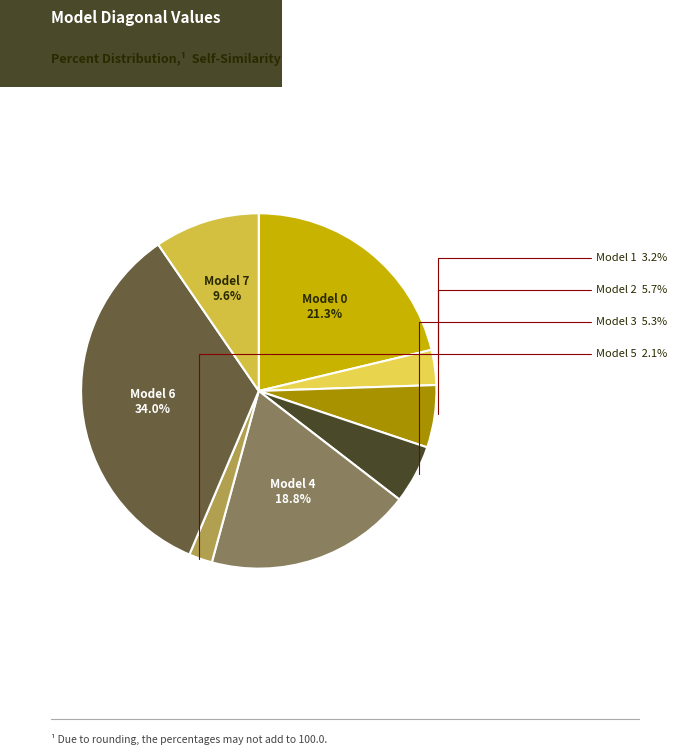

What is the smallest slice in the pie chart?

Model 5